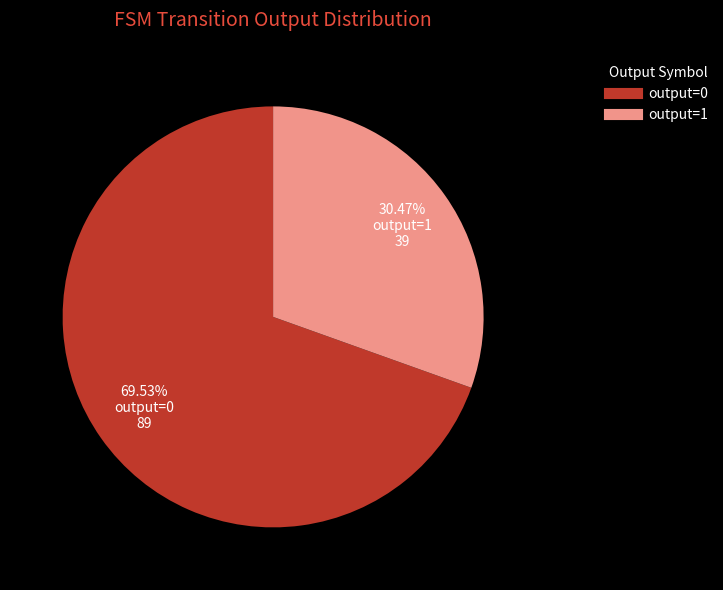

Which has a higher value, output=0 or output=1?

output=0